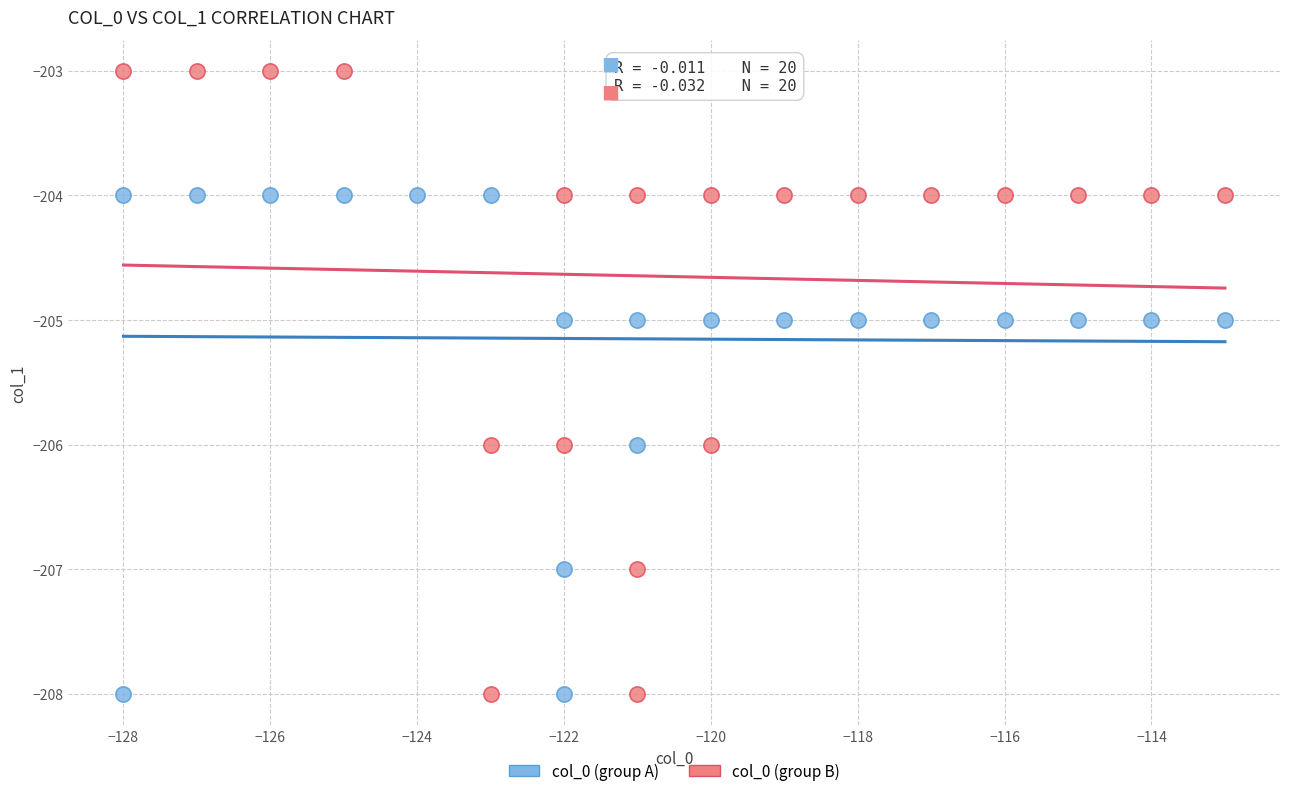

Which series reaches the maximum Y coordinate?

col_0 (group B)